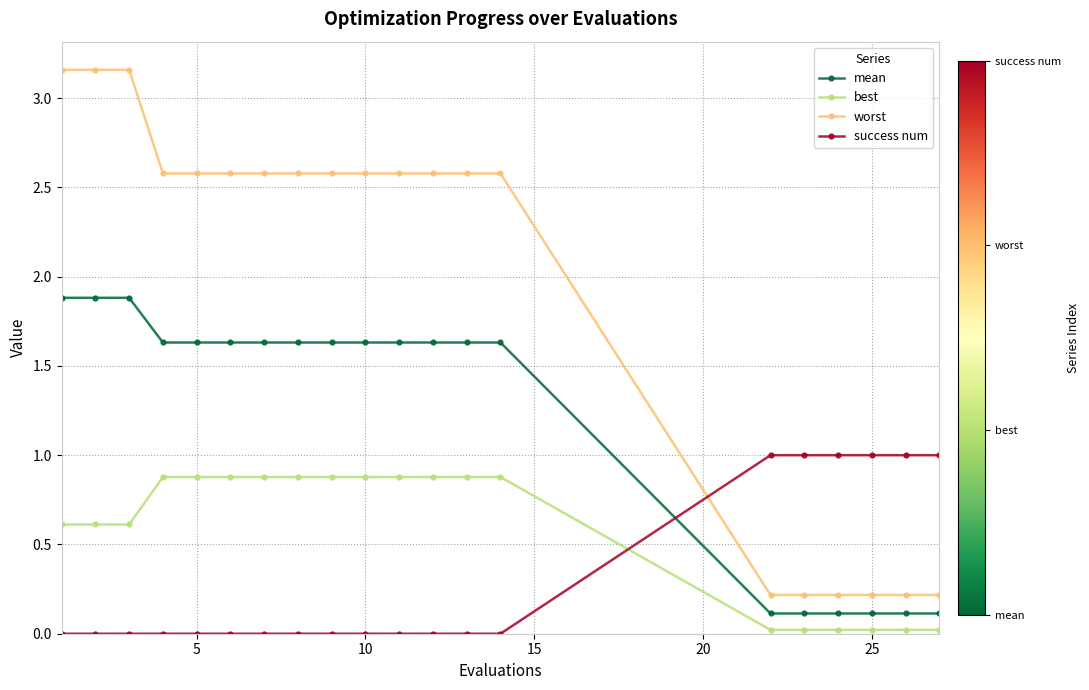

Which series has the widest spread of values?

worst